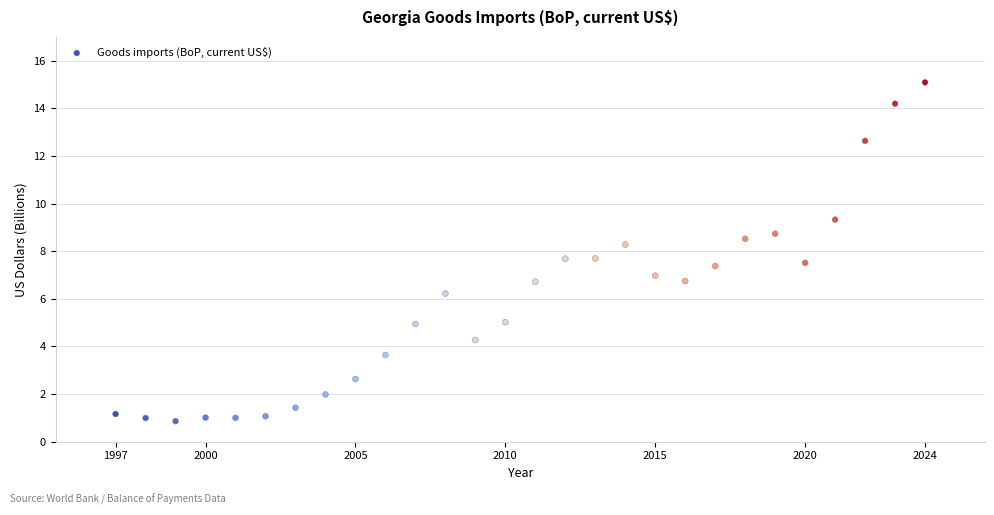

What is the range of X values (max minus min)?

27.0